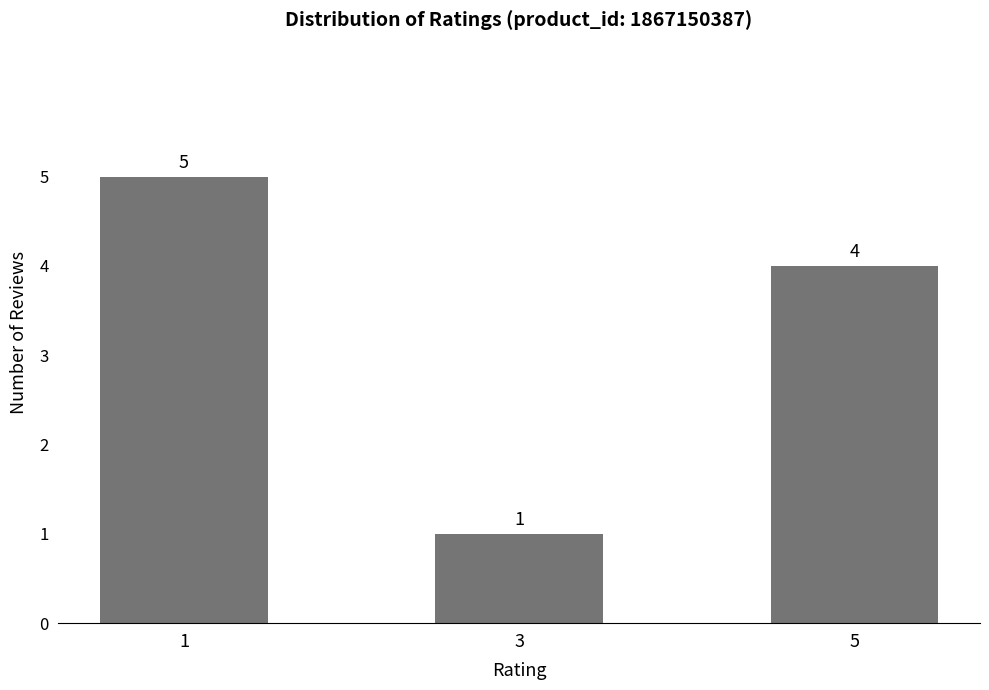

At which label is the value closest to 3?

5